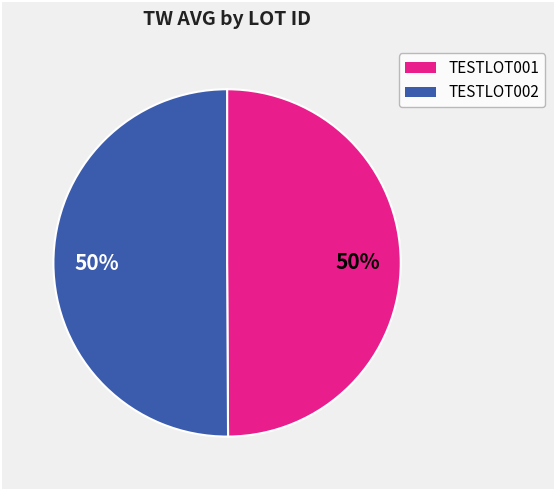

The TESTLOT001 slice represents 50% of the pie. True or false?

True